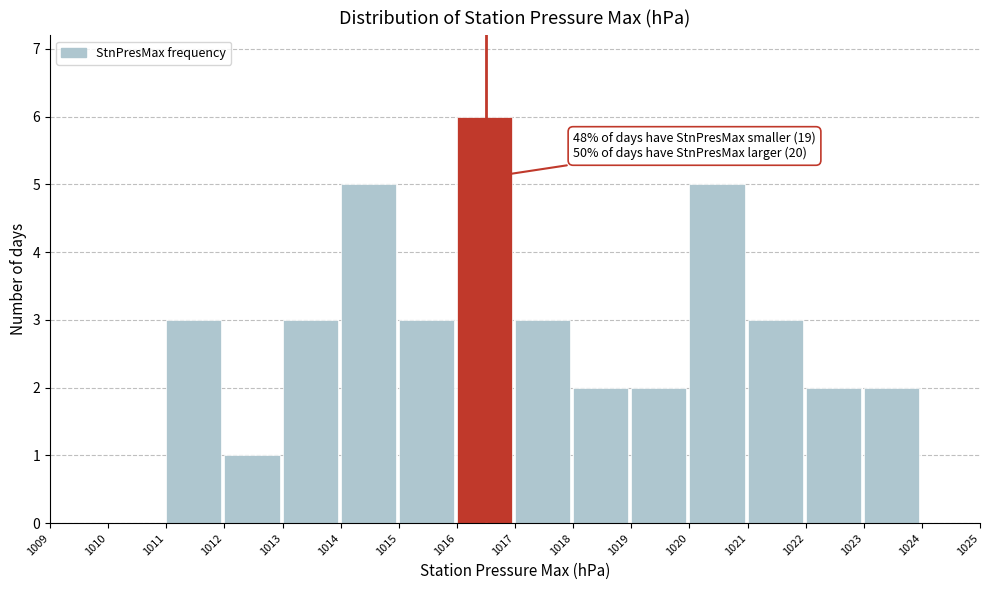

Over which range of the x-axis is the bar tallest?

1016 to 1017